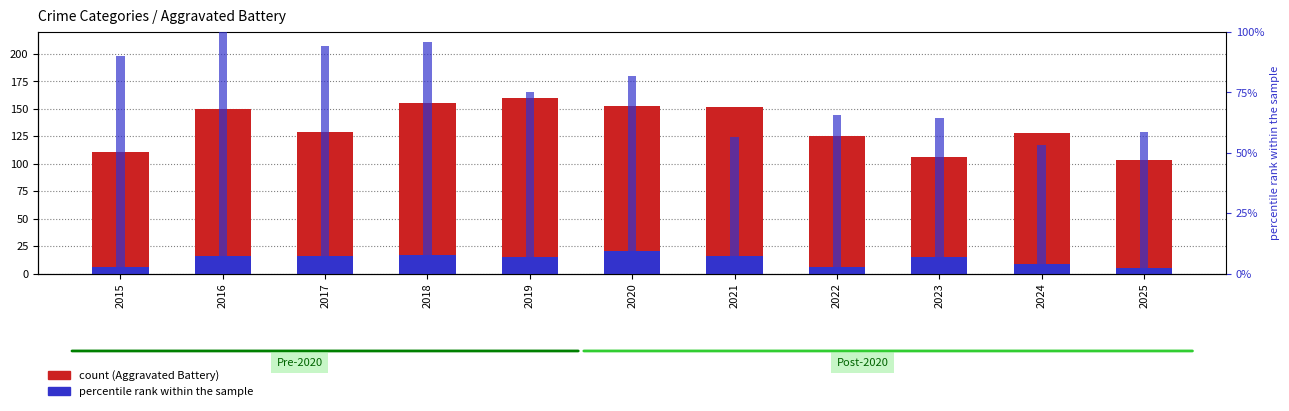

Is the value of Homicide at 2021 greater than the value of Robbery (scaled %) at 2022?

No